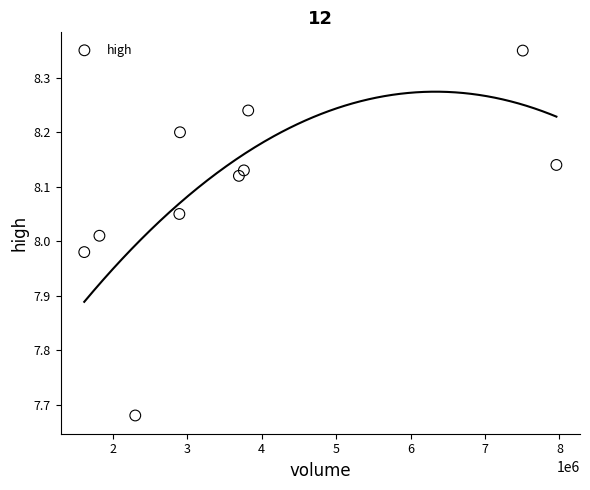

What is the average X value?

3827134.4